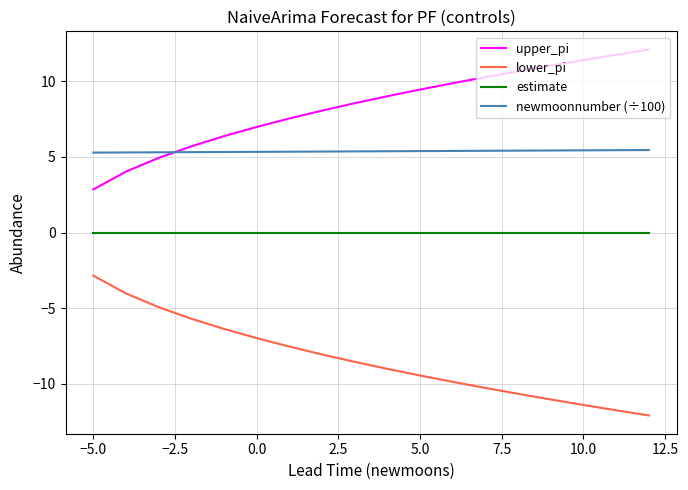

What are all the series names shown in the legend?

upper_pi, lower_pi, estimate, newmoonnumber (÷100)